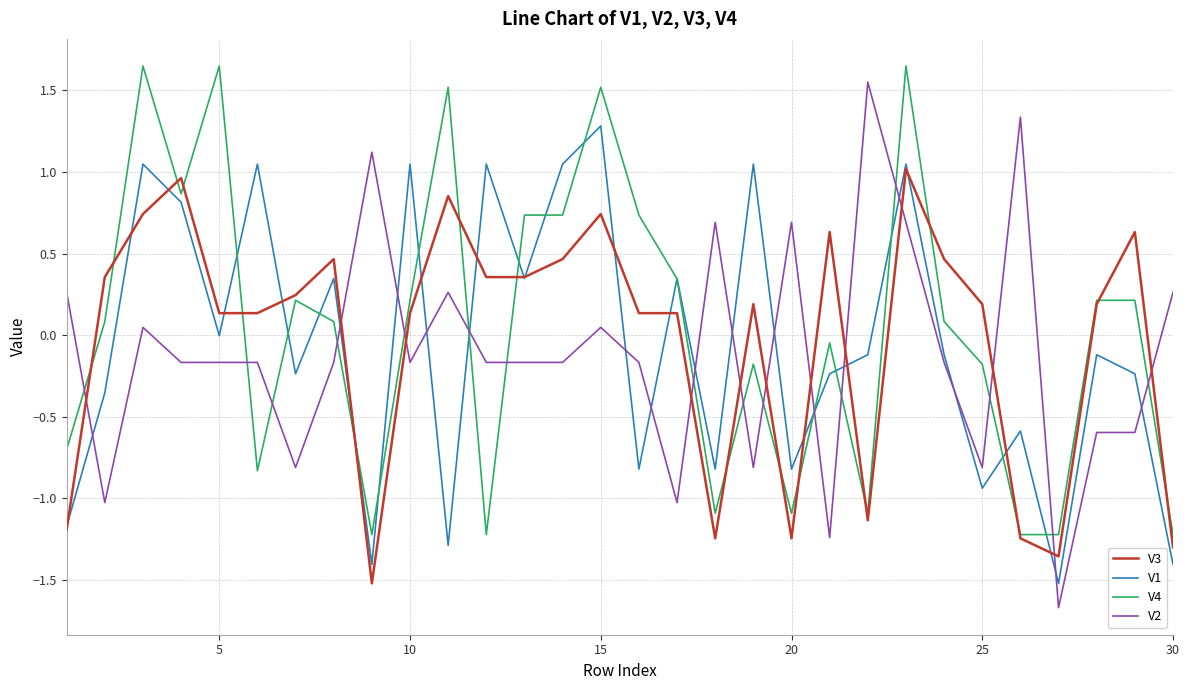

True or false: V4 and V2 cross at least once.

True